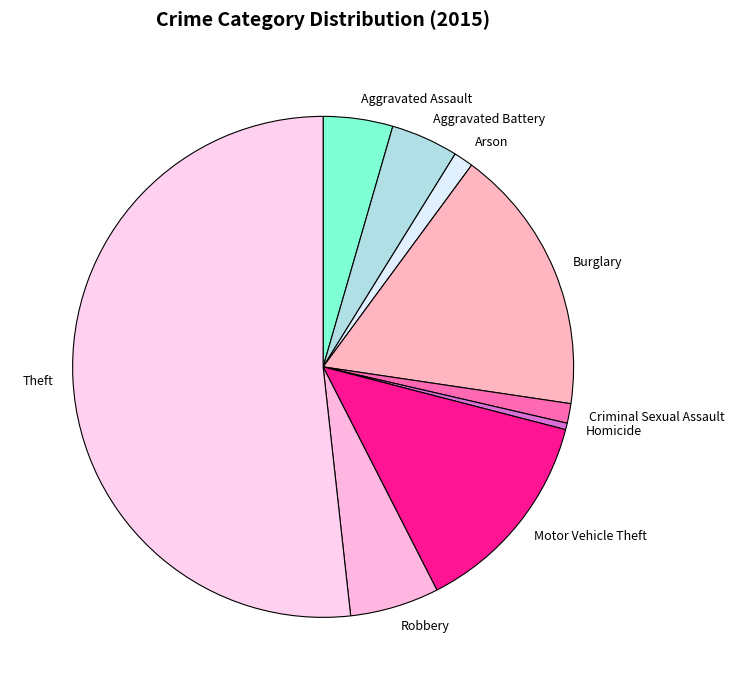

True or false: Criminal Sexual Assault accounts for 11% of the total.

False